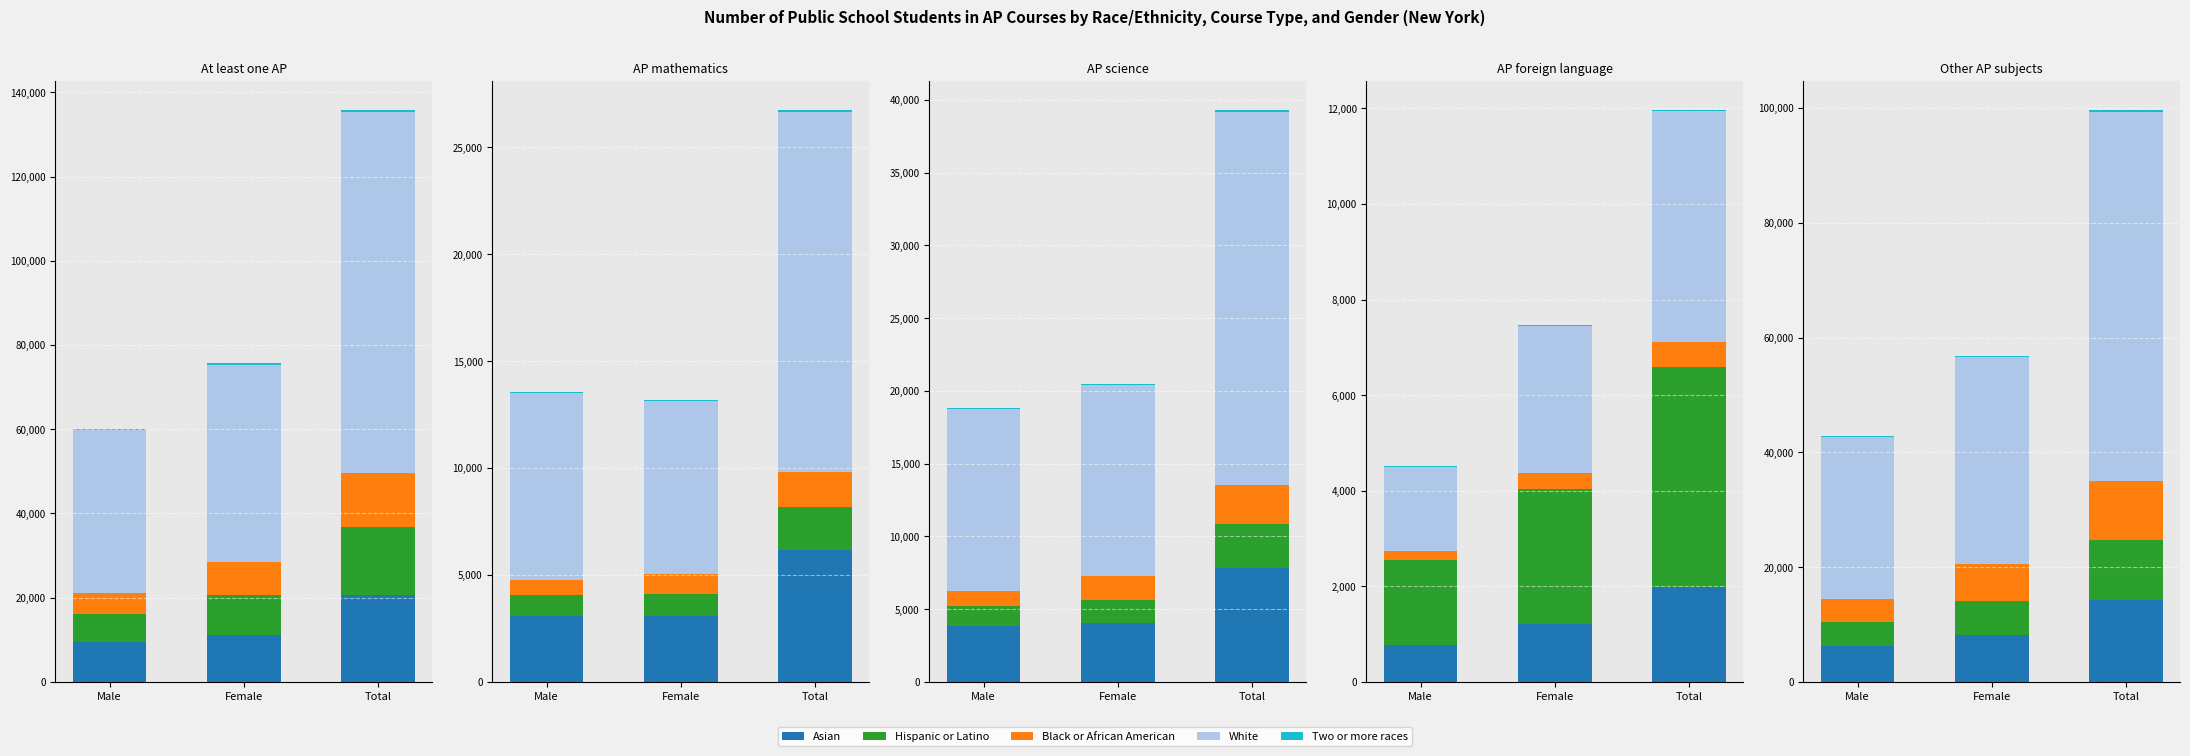

Which series changed the most between Male and Female?

White